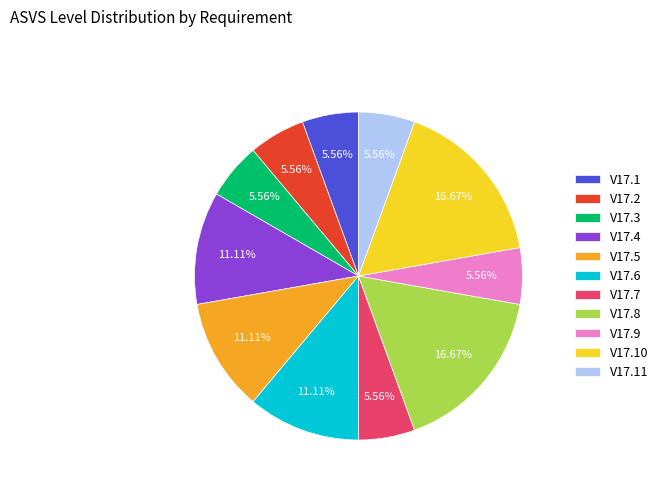

What is the ratio of the value at V17.6 to the value at V17.3?

2.0